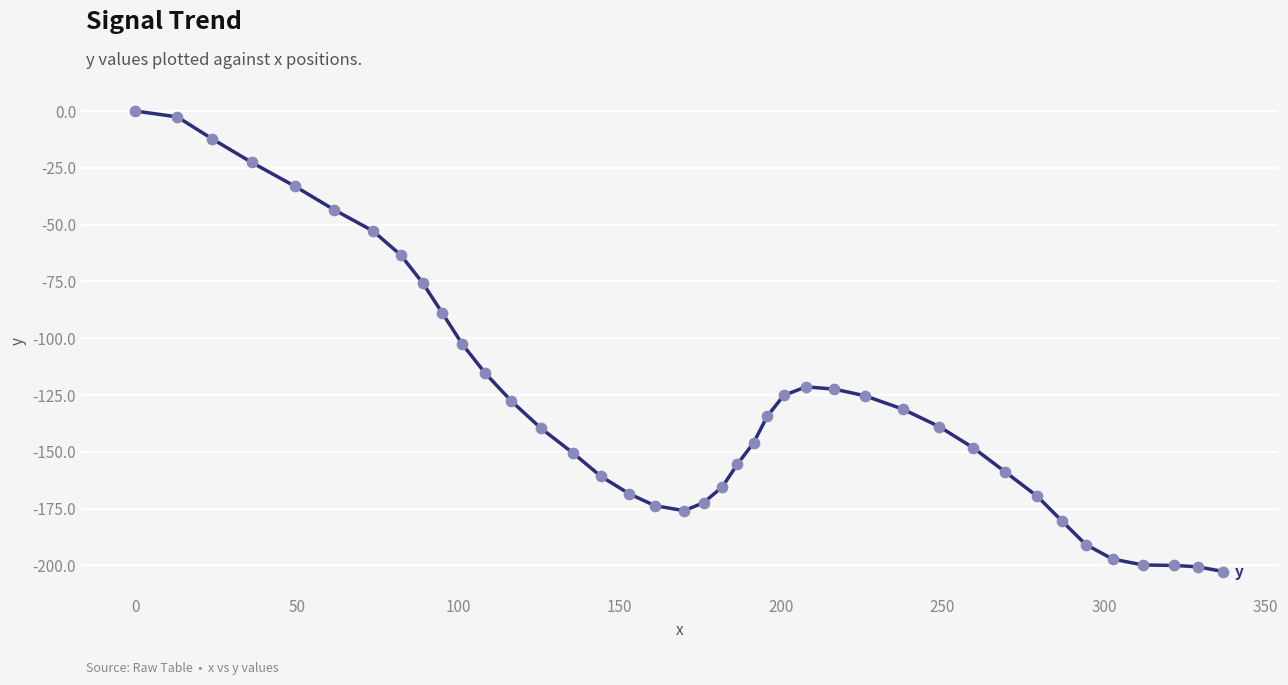

What is the difference between the maximum and minimum values?

202.7